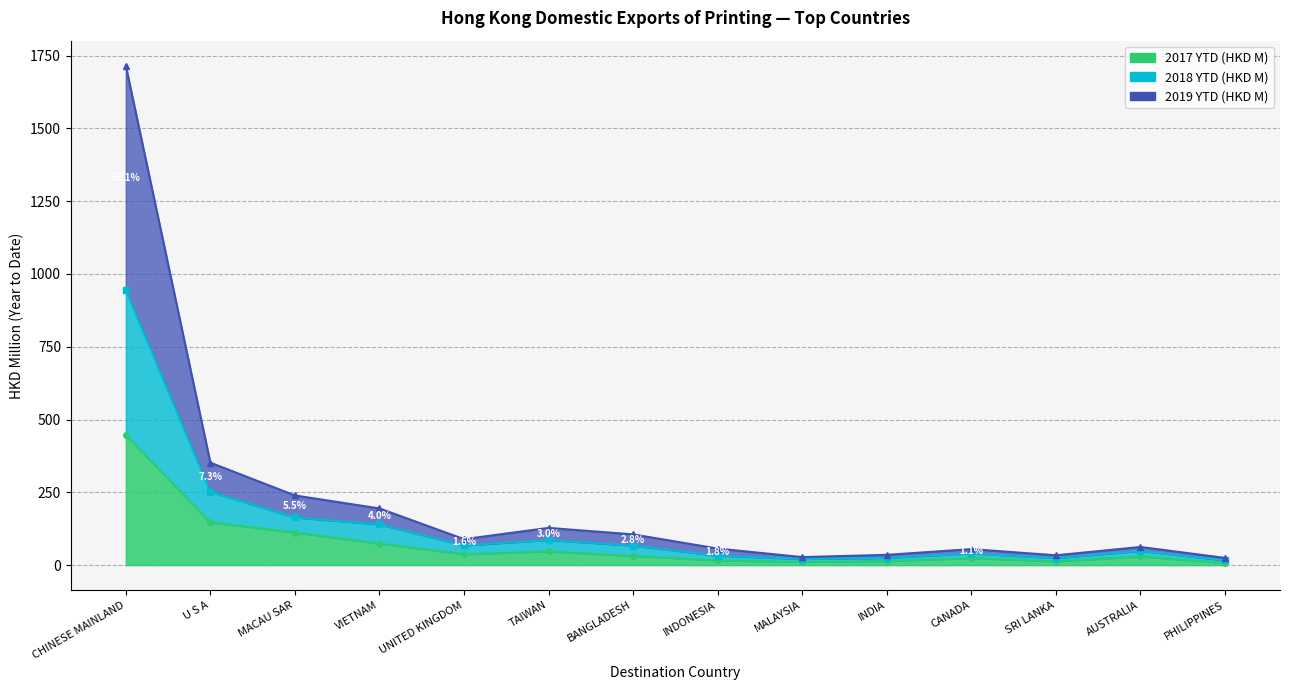

Reading left to right, transcribe all the data shown in this chart.

201712 (HKD M): 446.9	147.3	112.1	74.3	37.5	47.2	31.8	16.3	11.3	13.7	24.6	13.0	30.1	7.5
% Share 201712: 944.5	252.0	163.8	140.0	67.8	86.3	67.0	32.6	21.2	24.9	40.3	24.1	49.1	16.4
201812 (HKD M): 1715.3	352.0	239.3	194.7	89.3	127.9	105.6	56.9	27.7	35.3	55.1	33.8	62.4	24.8